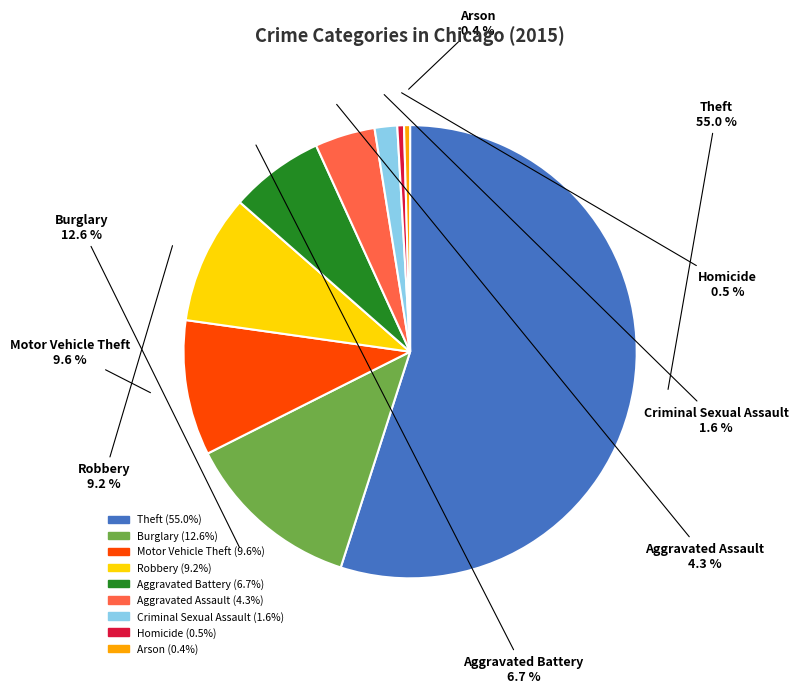

What is the ratio of the value at Robbery to the value at Theft?

0.2